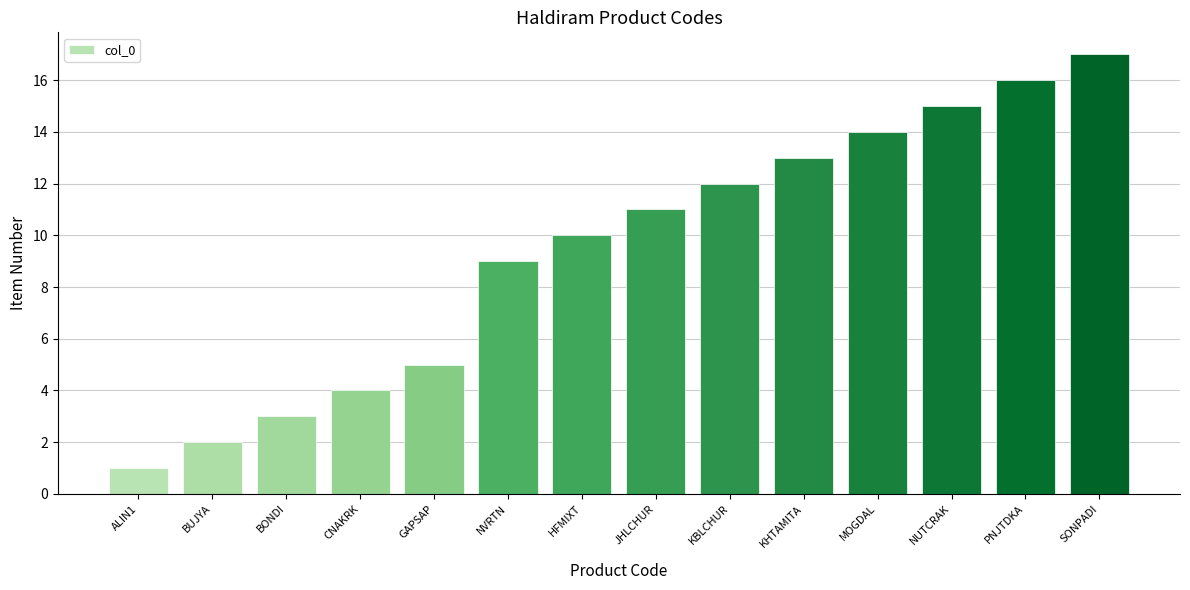

Are the bars grouped side by side (vs. stacked)?

No